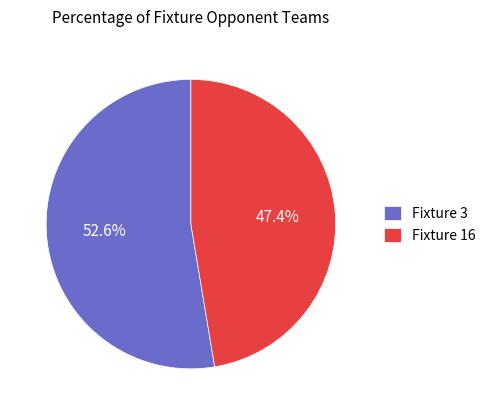

Which slice is the smallest?

Fixture 16